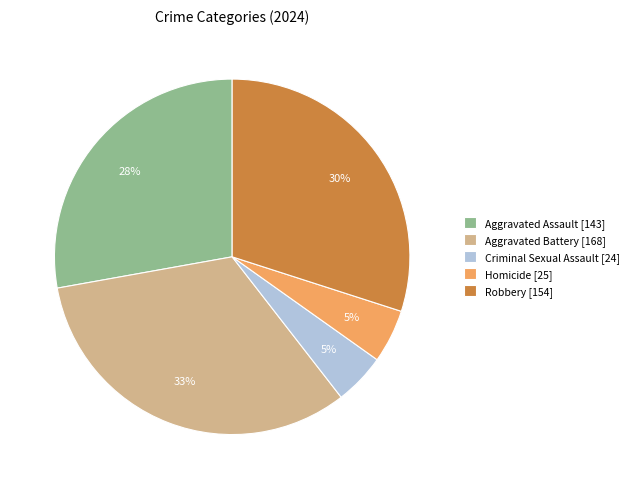

To the nearest percent, what is the difference between the Aggravated Assault and Criminal Sexual Assault slice percentages?

23%